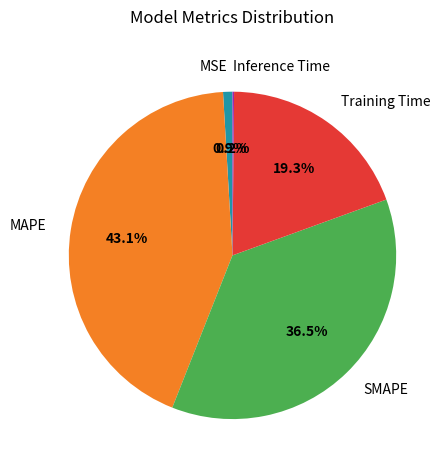

Do MSE and Training Time together represent more than half of the pie?

No